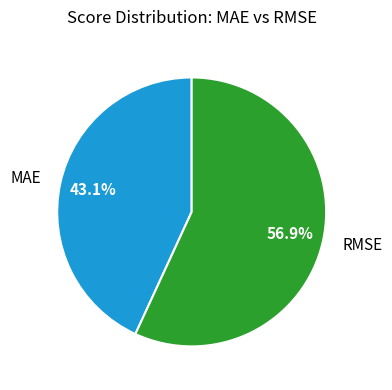

Does any single category account for the majority?

Yes